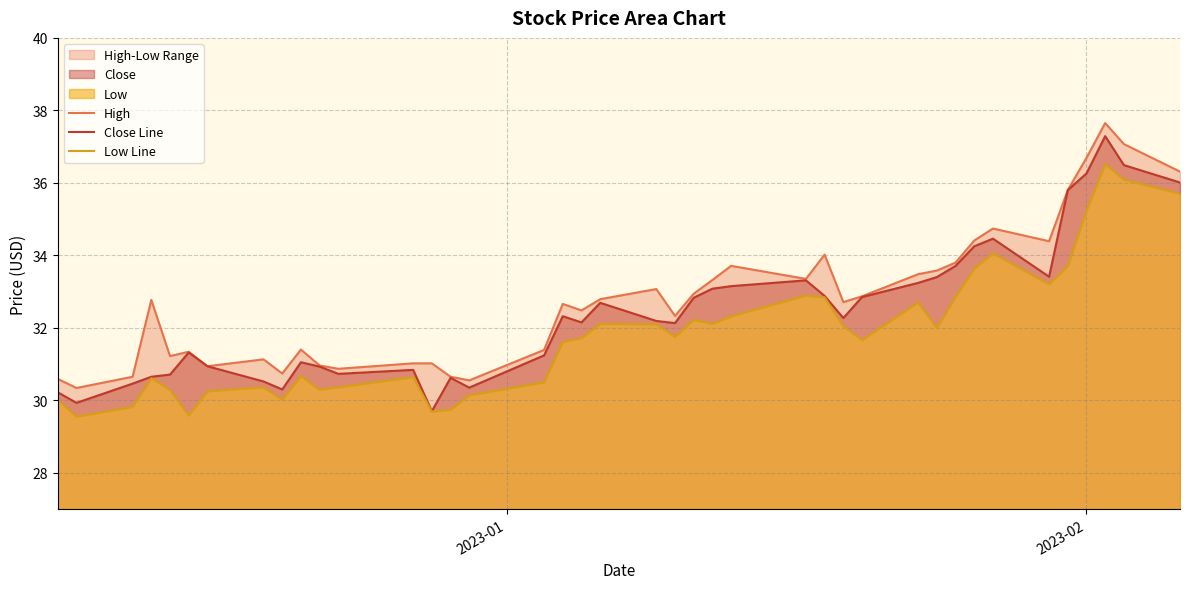

What is the sum of all Low Line values?

1273.6